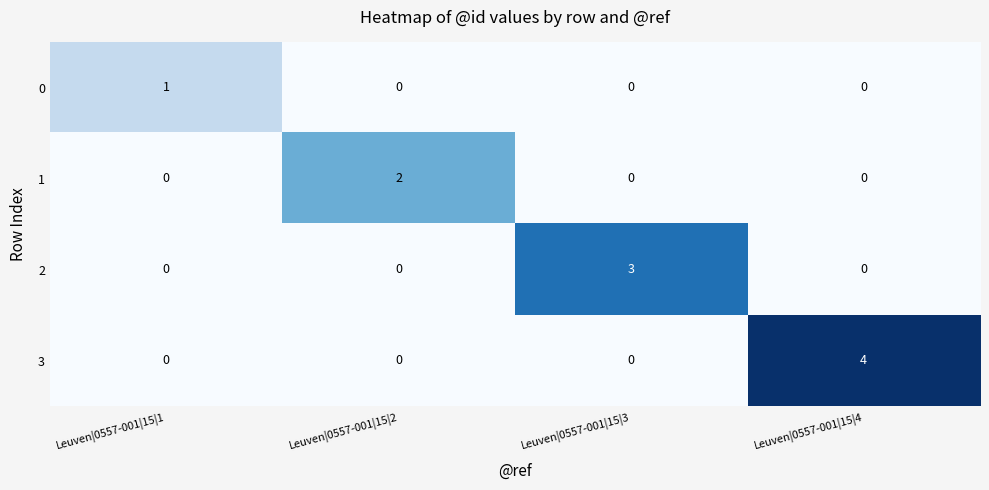

Rank the series by their average value, from highest to lowest.

3, 2, 1, 0